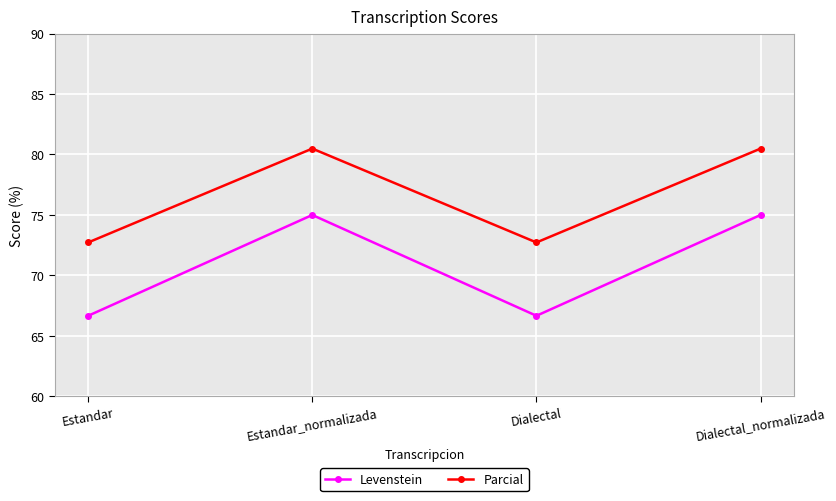

Which series has the widest spread of values?

Levenstein